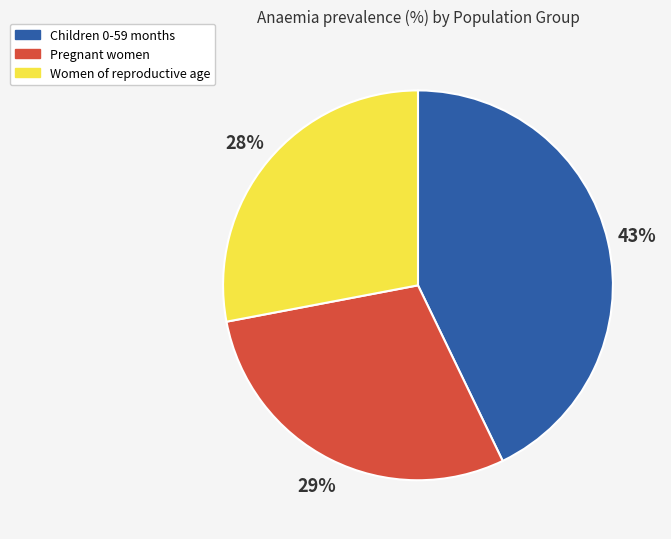

To the nearest percent, what is the difference between the largest and smallest slice percentages?

15%